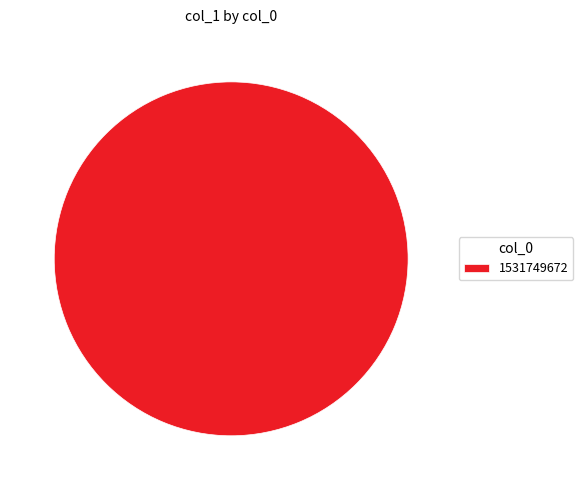

Is it true that 1531749672 is 100% of the pie?

True